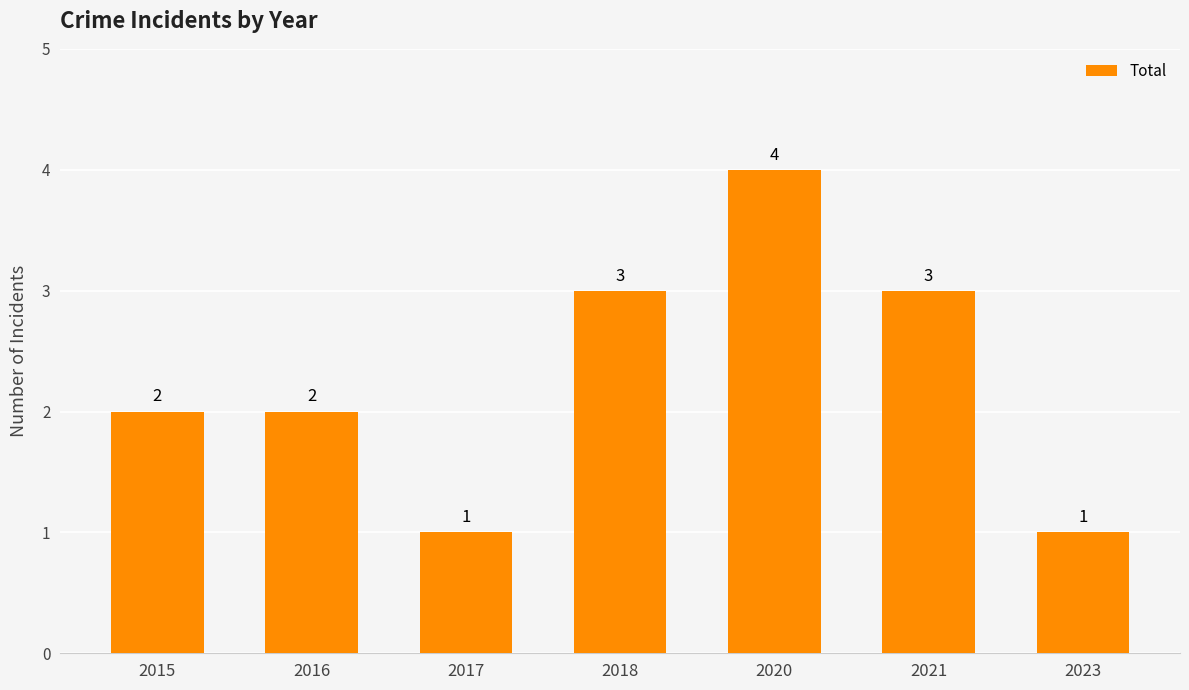

How many bars are there in total?

7